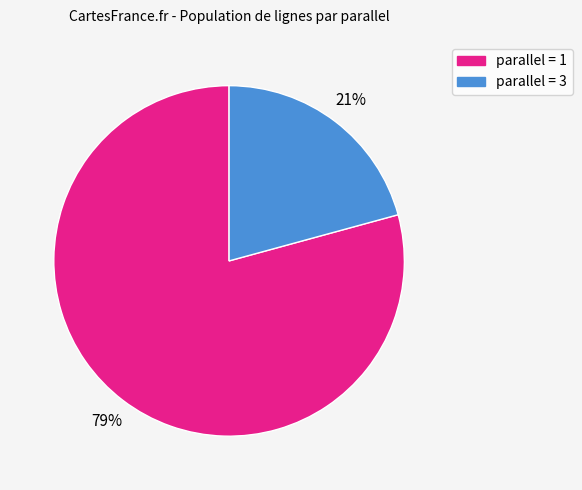

Does any single category account for the majority?

Yes